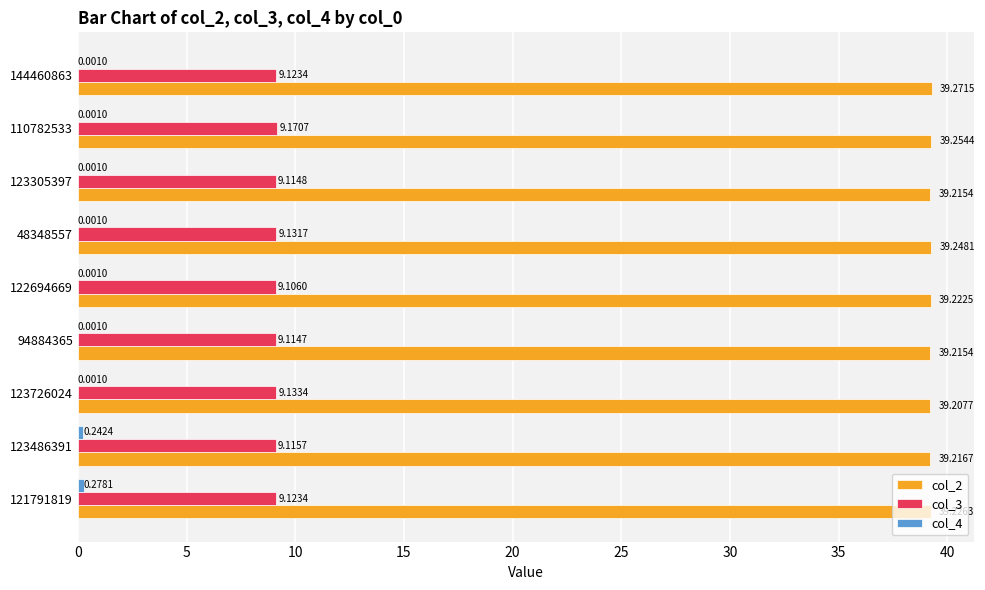

What is the total value across all series at 94884365?

48.3